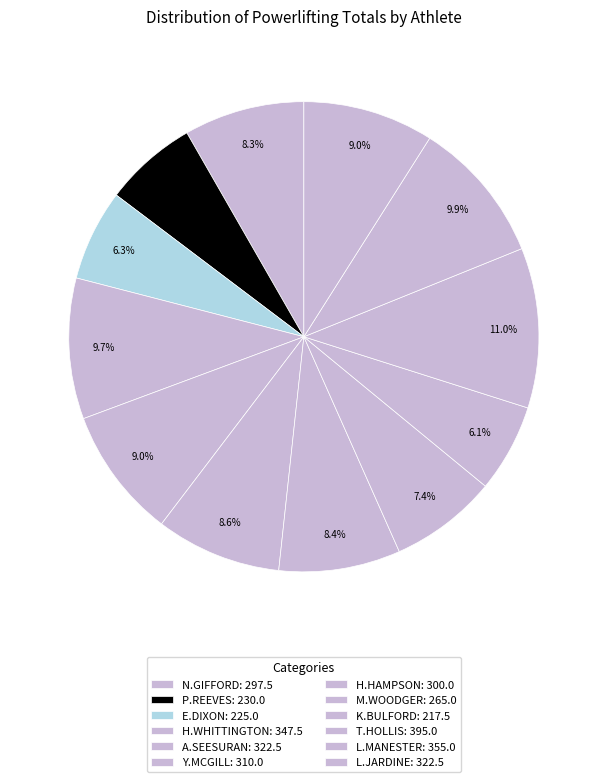

Which category has the smallest portion of the pie?

K.BULFORD